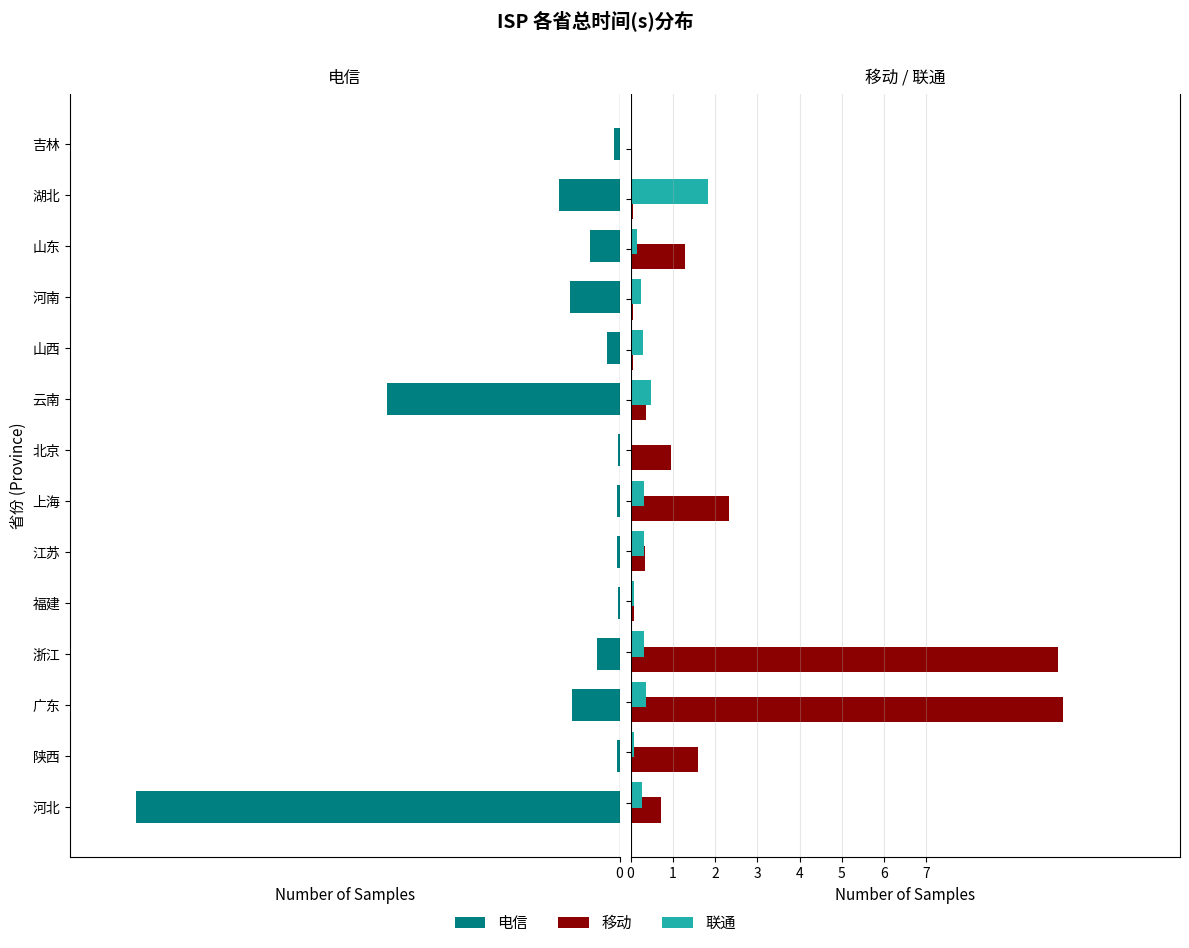

How many bars are there in each group?

3